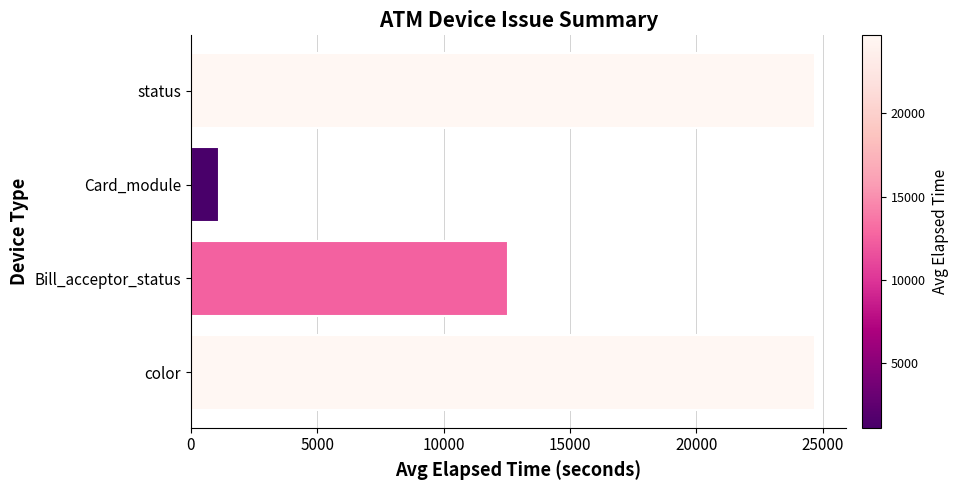

The value at status is 24685.6. True or false?

True